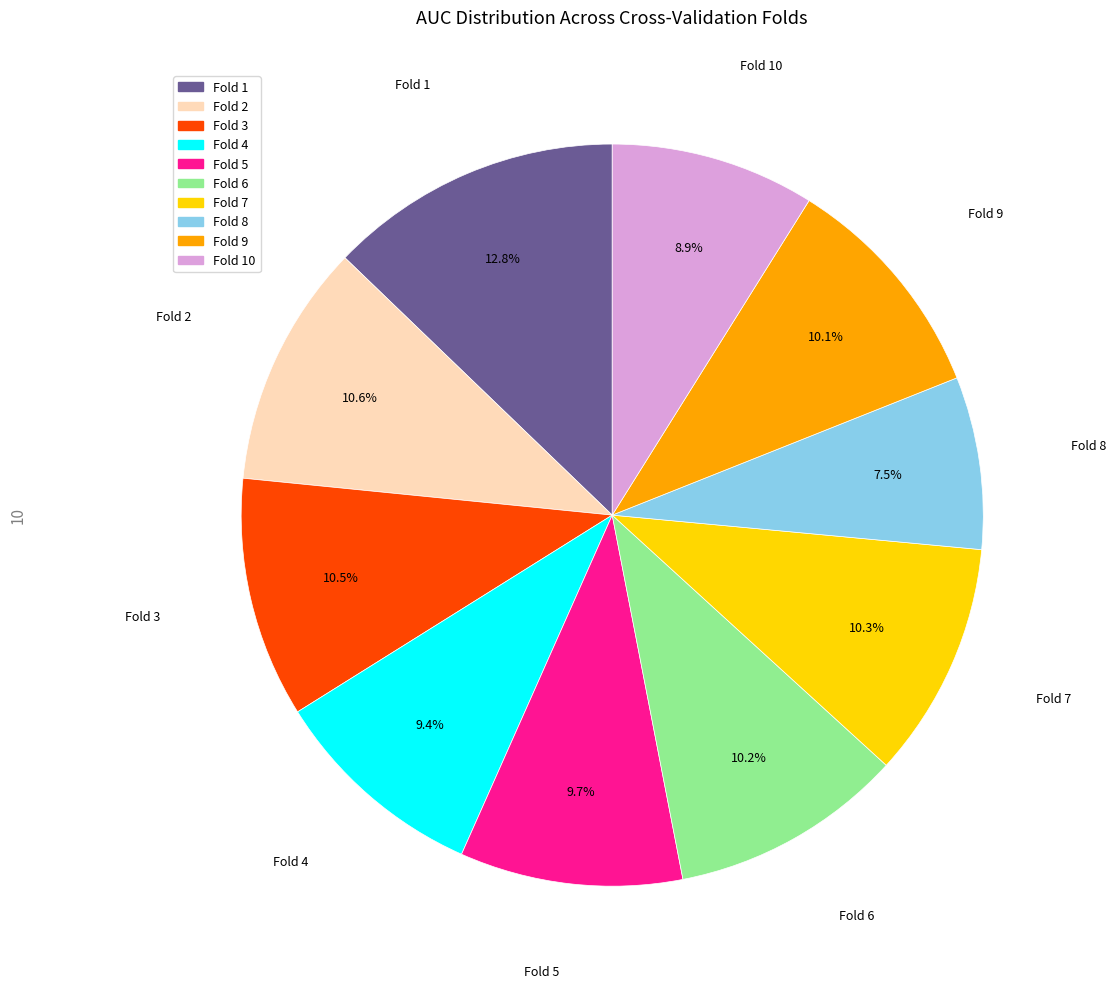

Is there a majority slice in this chart?

No